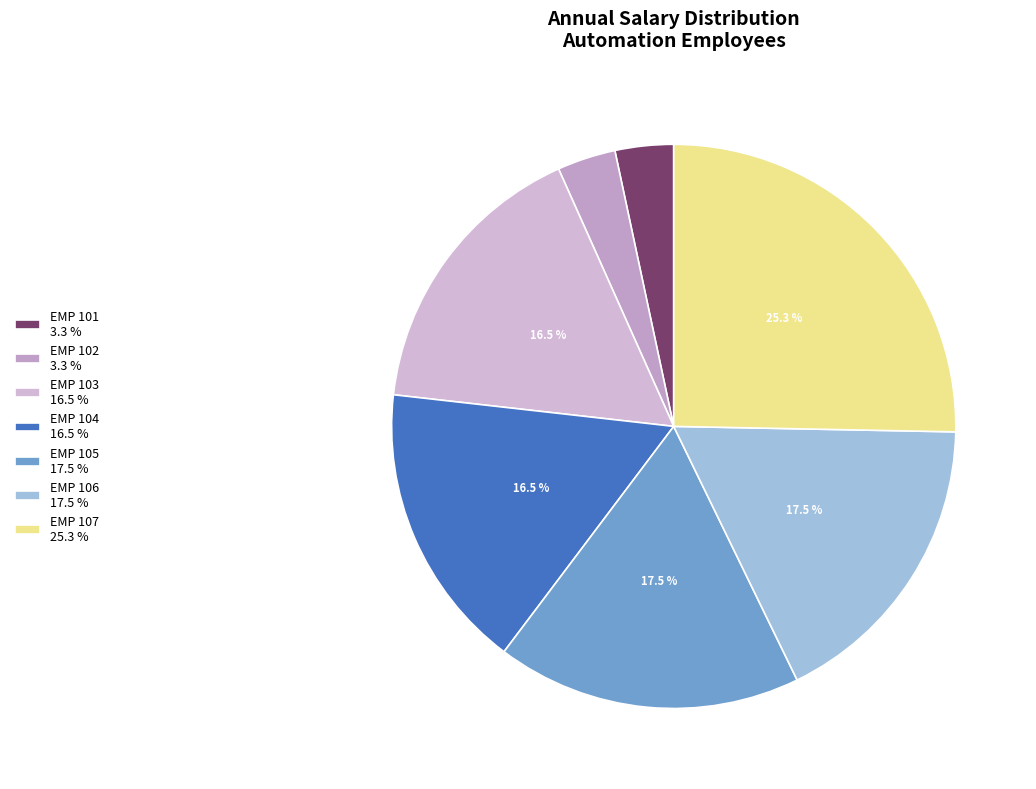

What portion of the pie excludes EMP 107?

74.7%